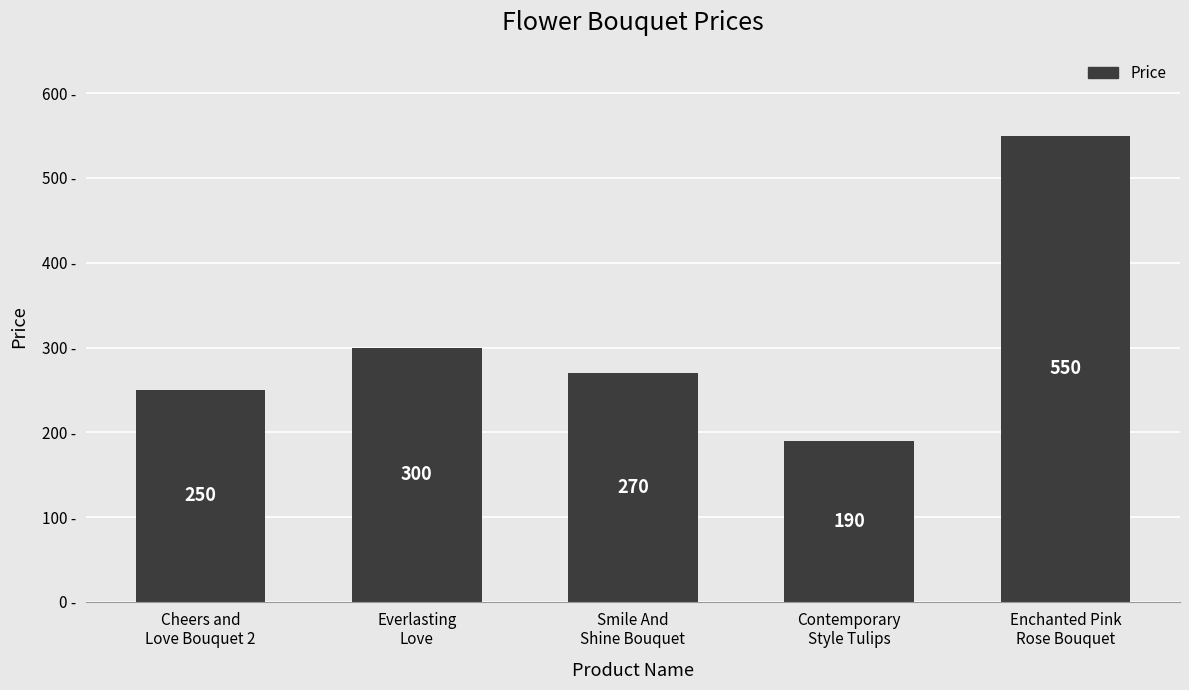

The value at Enchanted Pink
Rose Bouquet is 202. True or false?

False